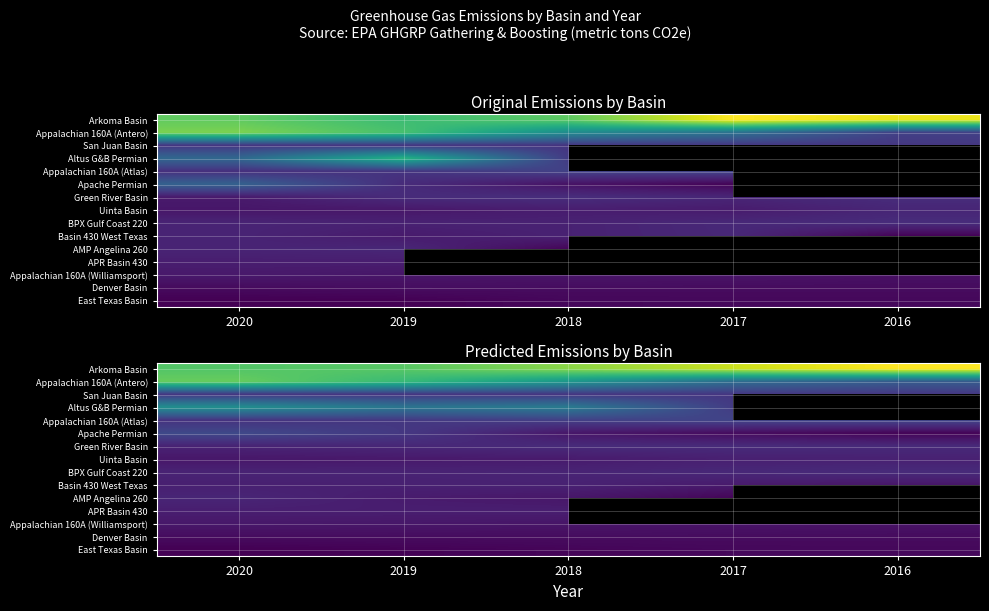

How many data points does each series have?

5